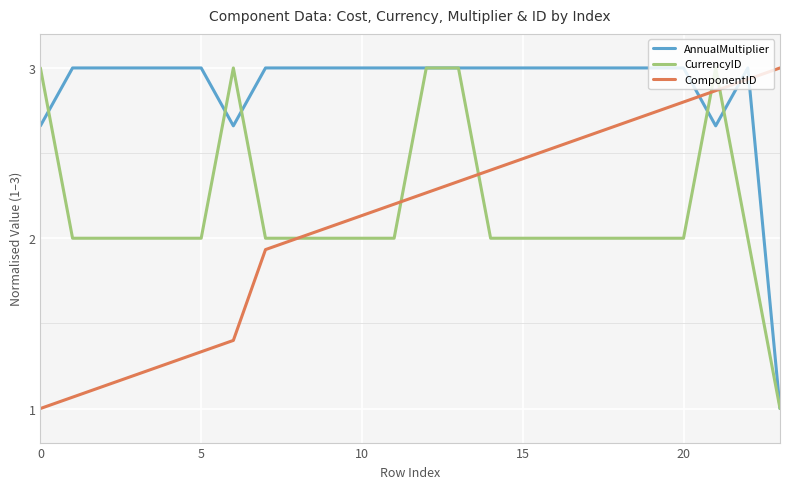

How many lines are shown in the chart?

3